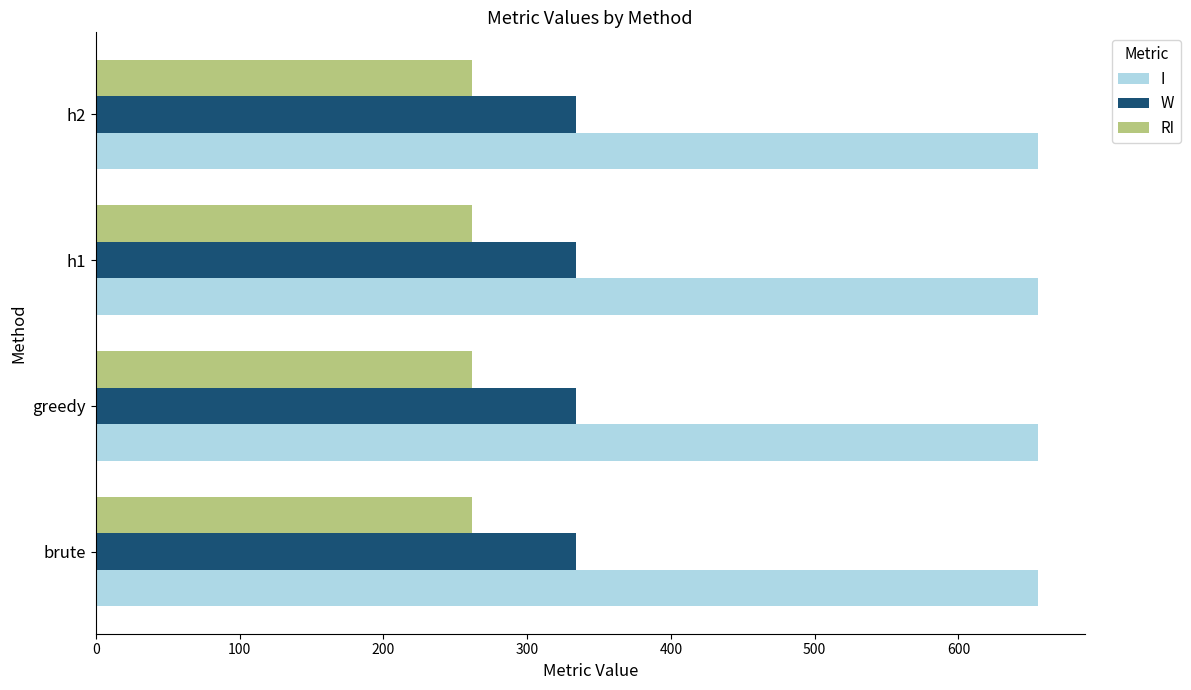

List the series in order of their overall mean, highest first.

I, W, RI